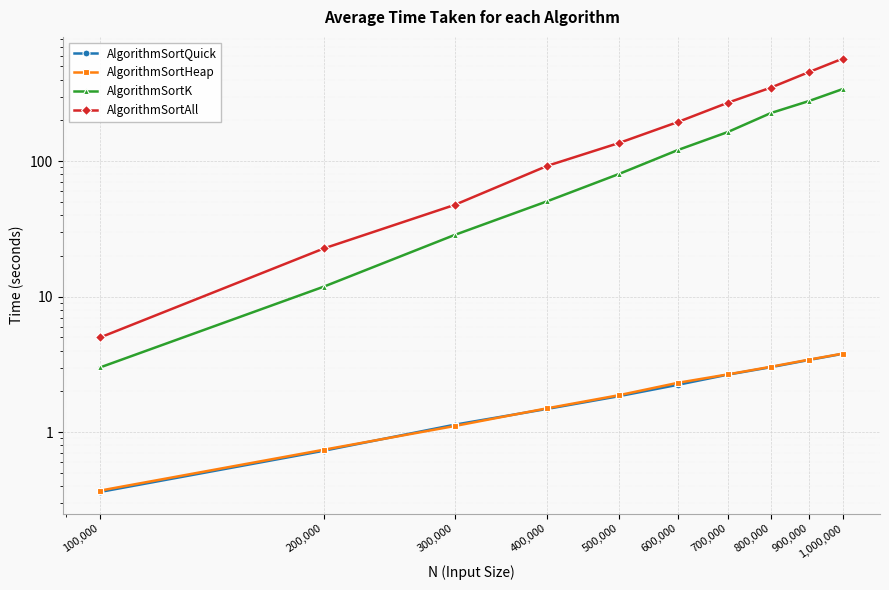

True or false: AlgorithmSortHeap and AlgorithmSortAll cross at least once.

False